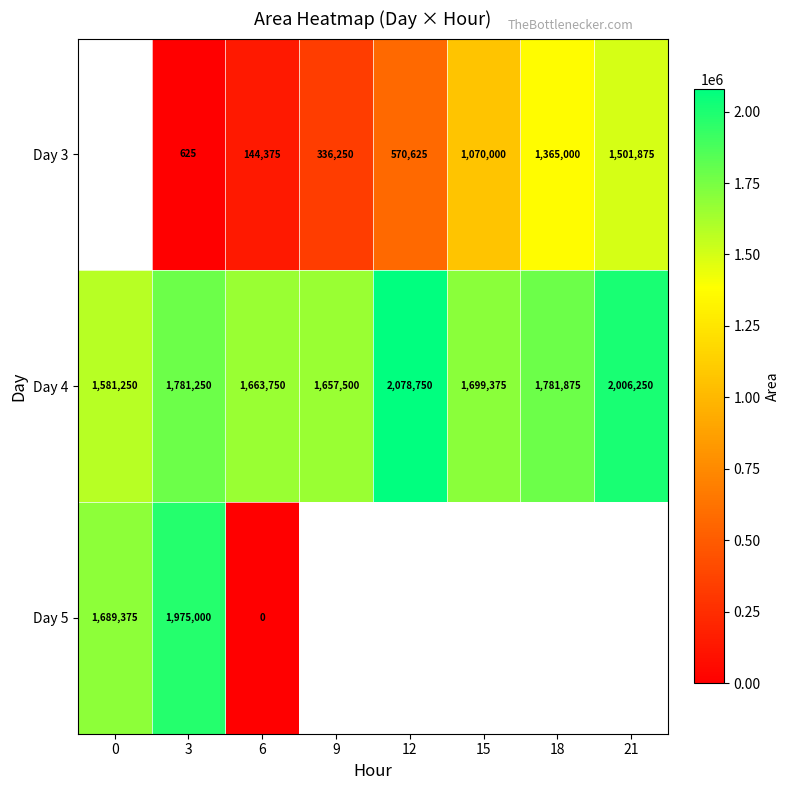

What is the difference between the highest and lowest values at 6?

1663750